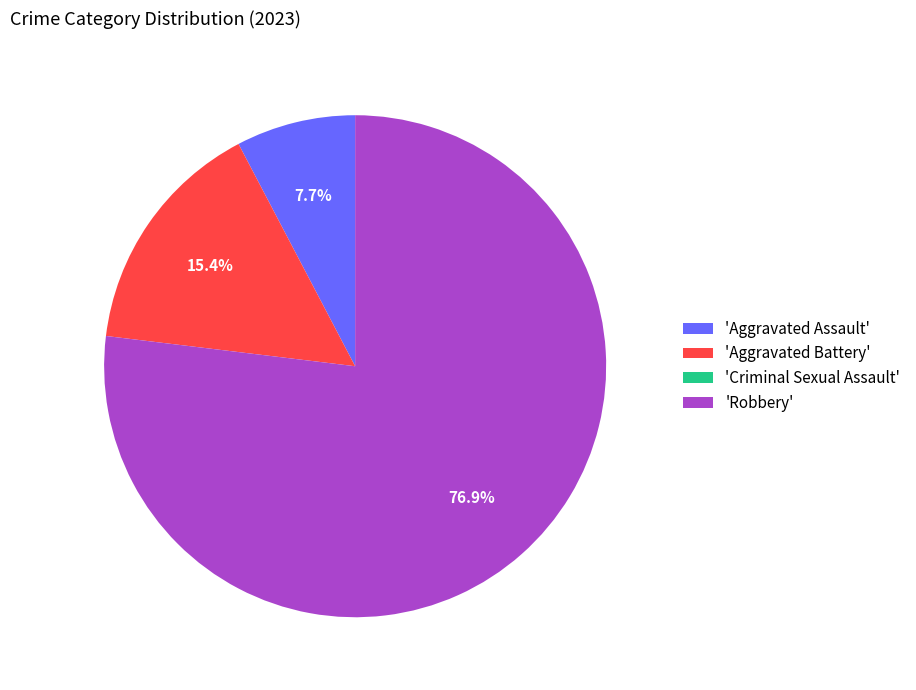

What portion of the pie excludes 'Robbery'?

23.1%